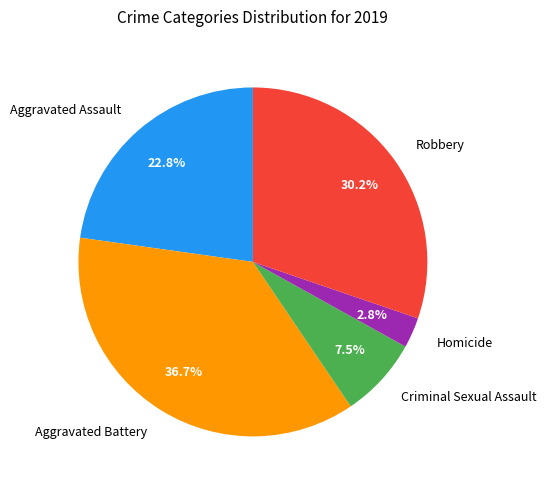

To the nearest percent, what portion does Aggravated Battery represent?

37%